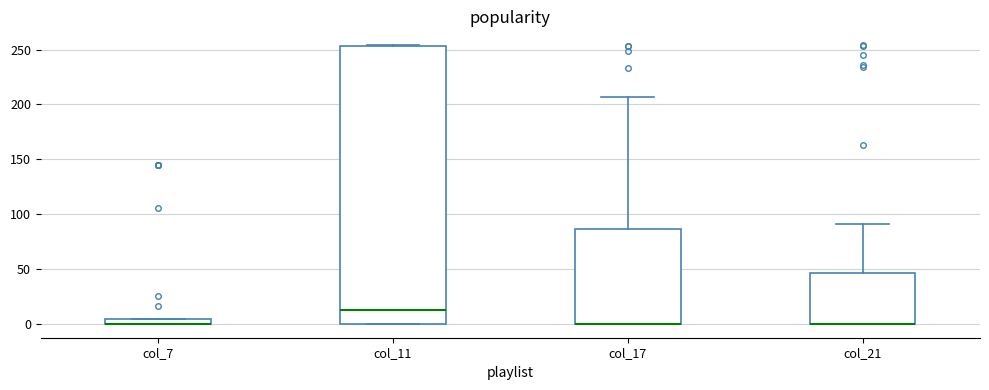

Which box is the tallest, from its lower edge to its upper edge?

col_11